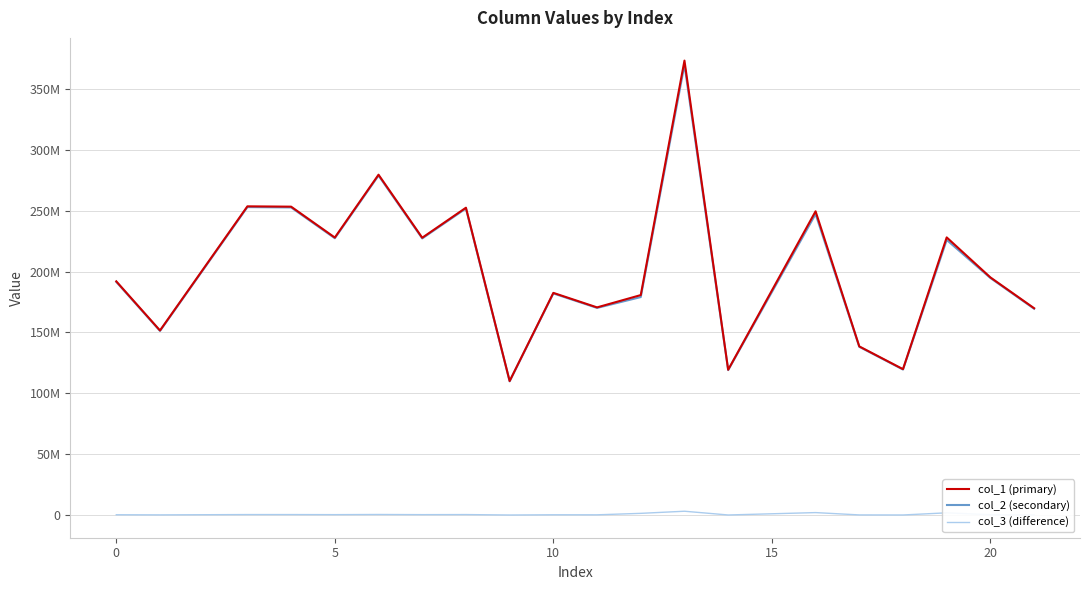

What is the value of the col_3 (difference) point at the 14th from the left?

298428.7